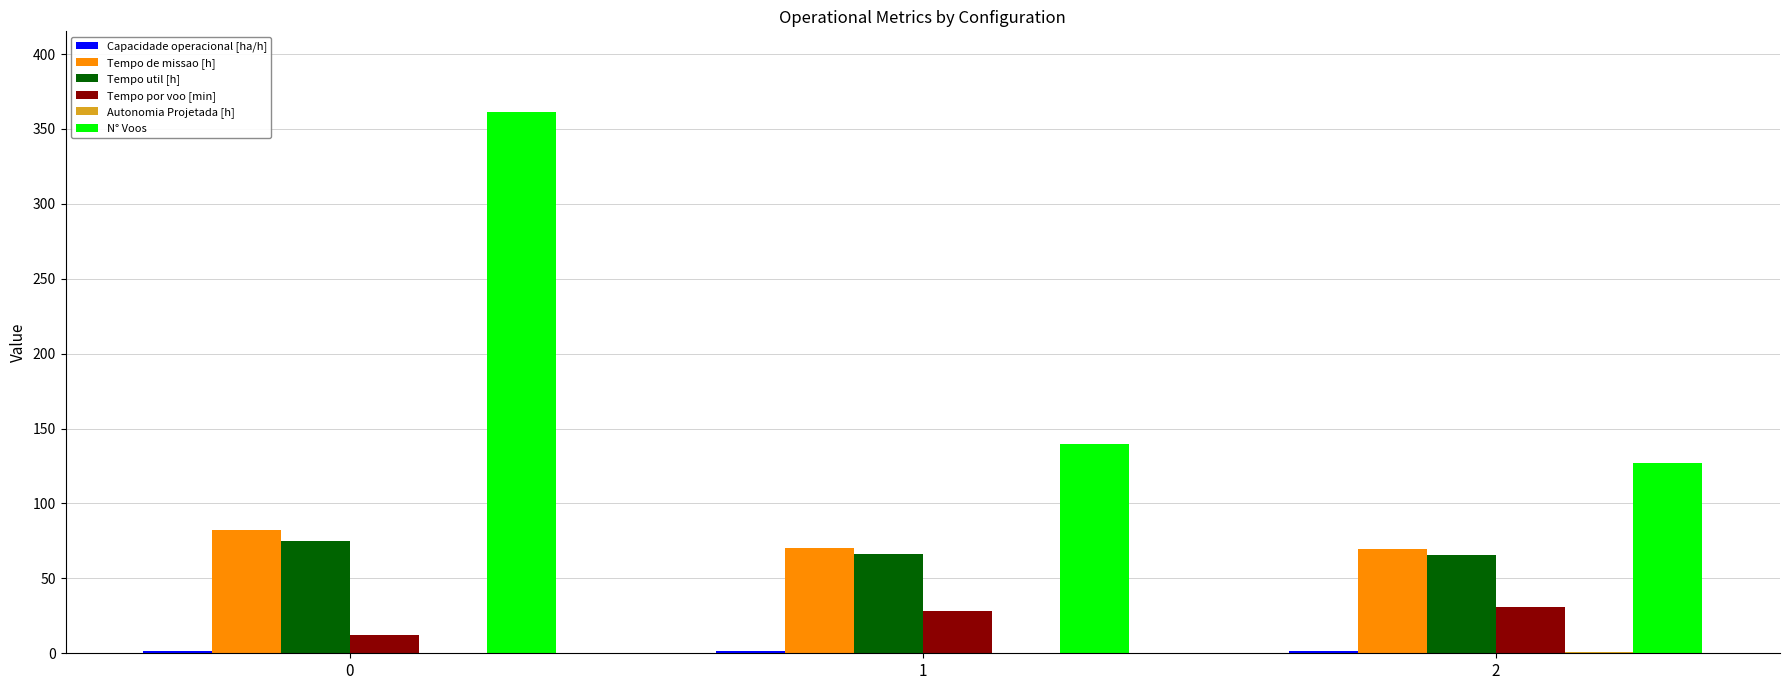

The N° Voos series shows 361.0 at 0. True or false?

True